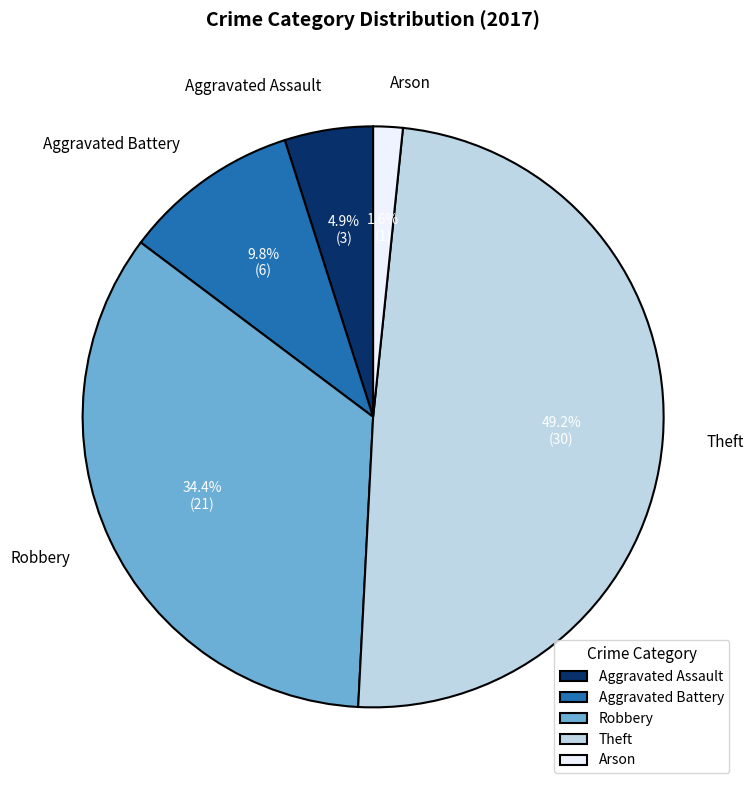

True or false: Robbery accounts for 34% of the total.

True